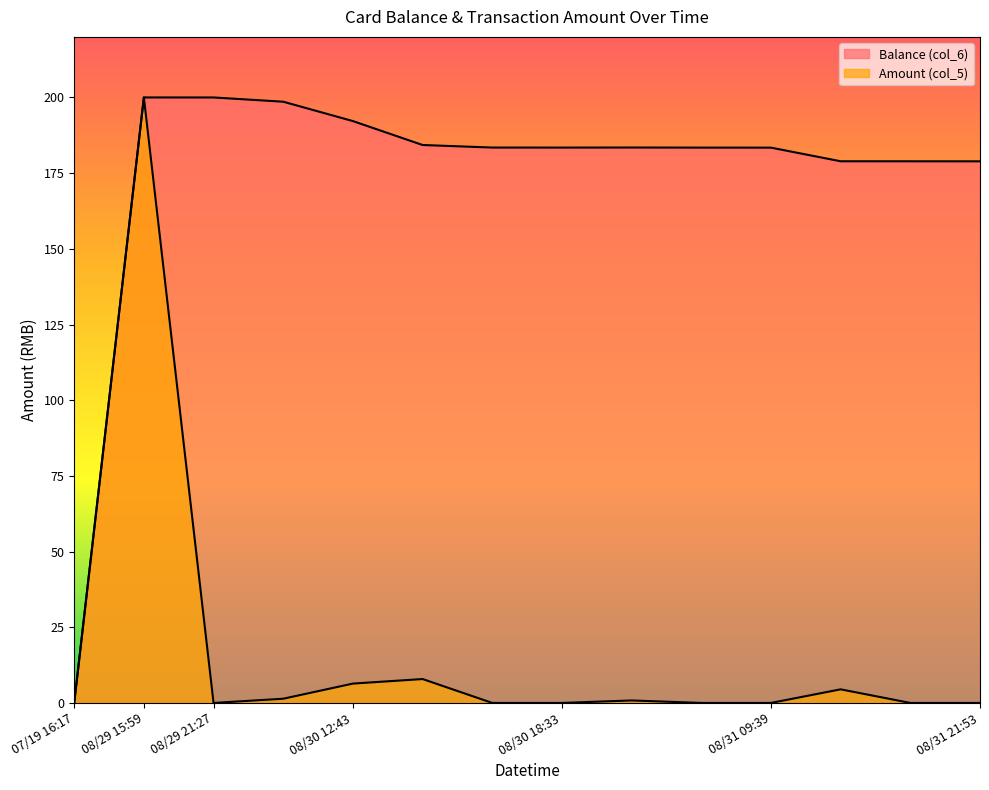

True or false: Amount (col_5) has a value of 0.8 at 2014/08/30 18:39:21.

True